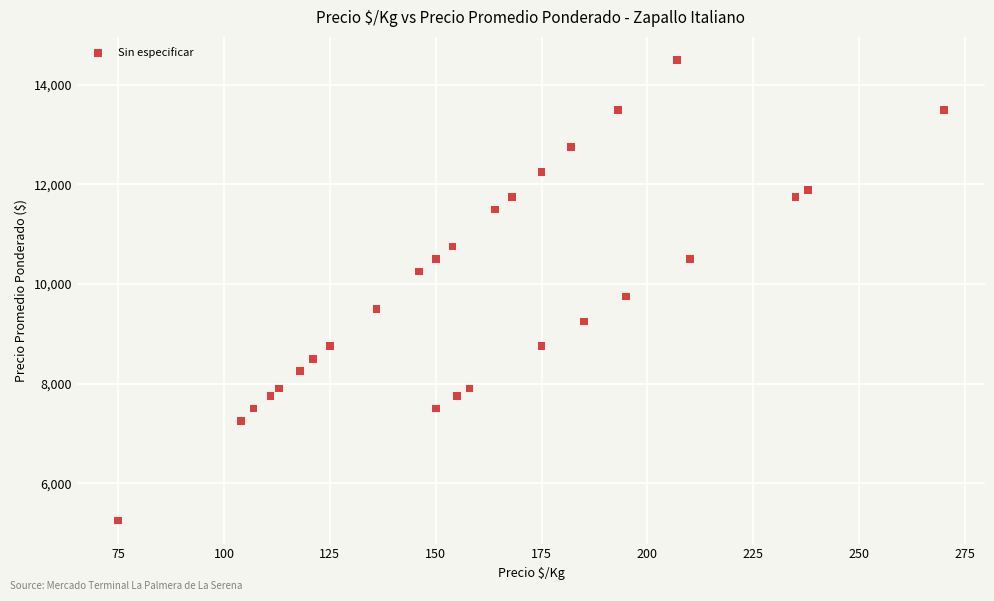

What Y value in the scatter plot is closest to 9875?

9750